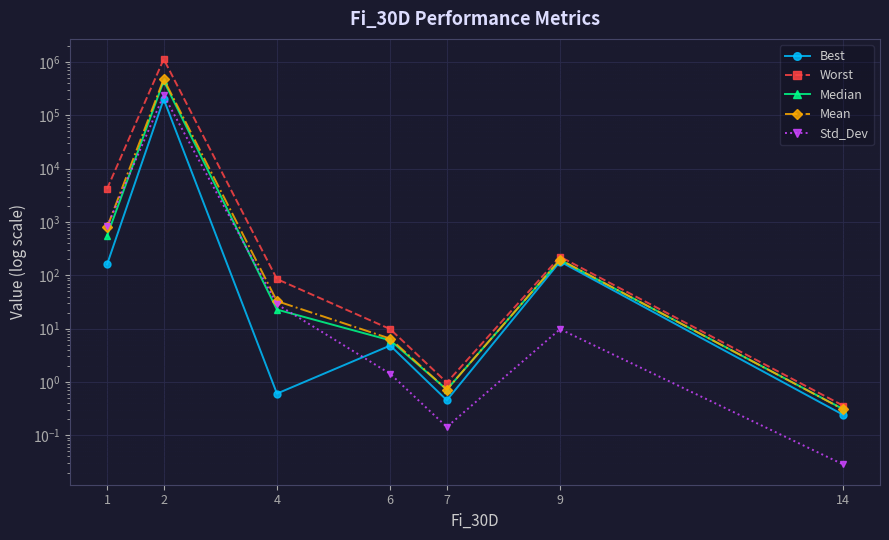

Does the chart display data point markers on the line(s)?

Yes